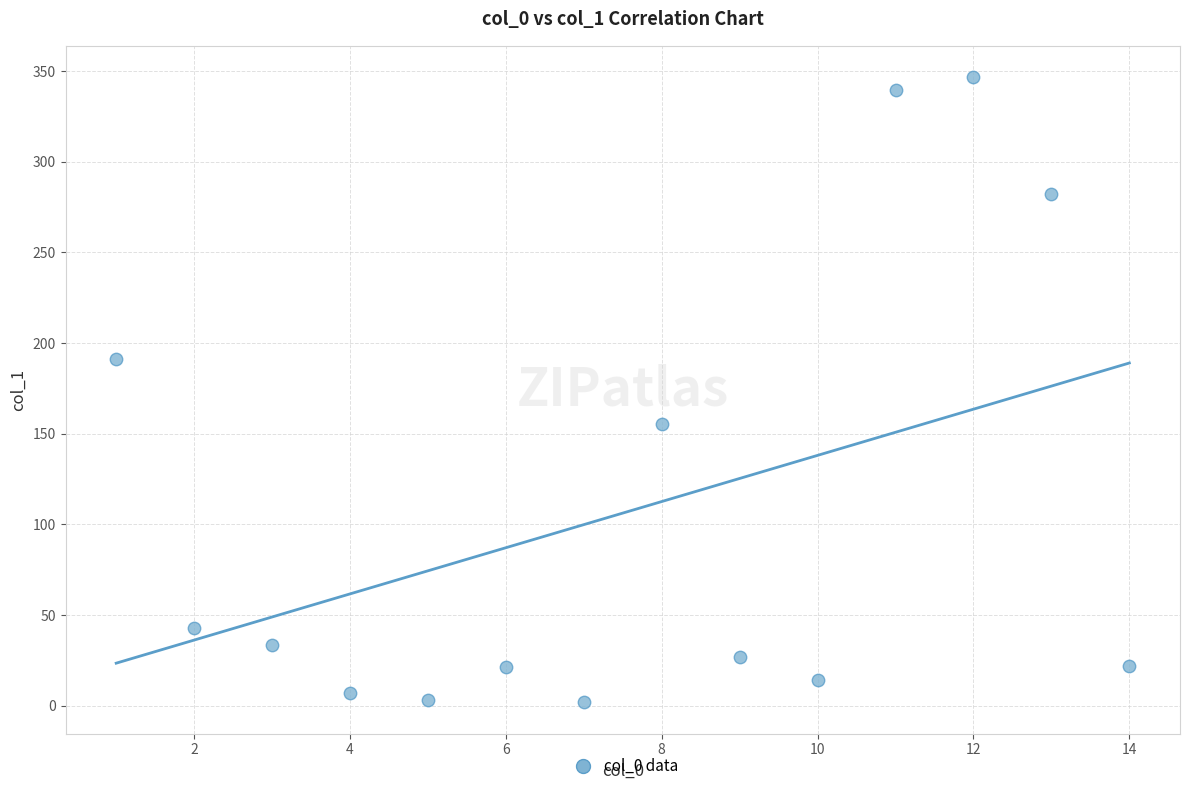

What is the range of X values (max minus min)?

13.0